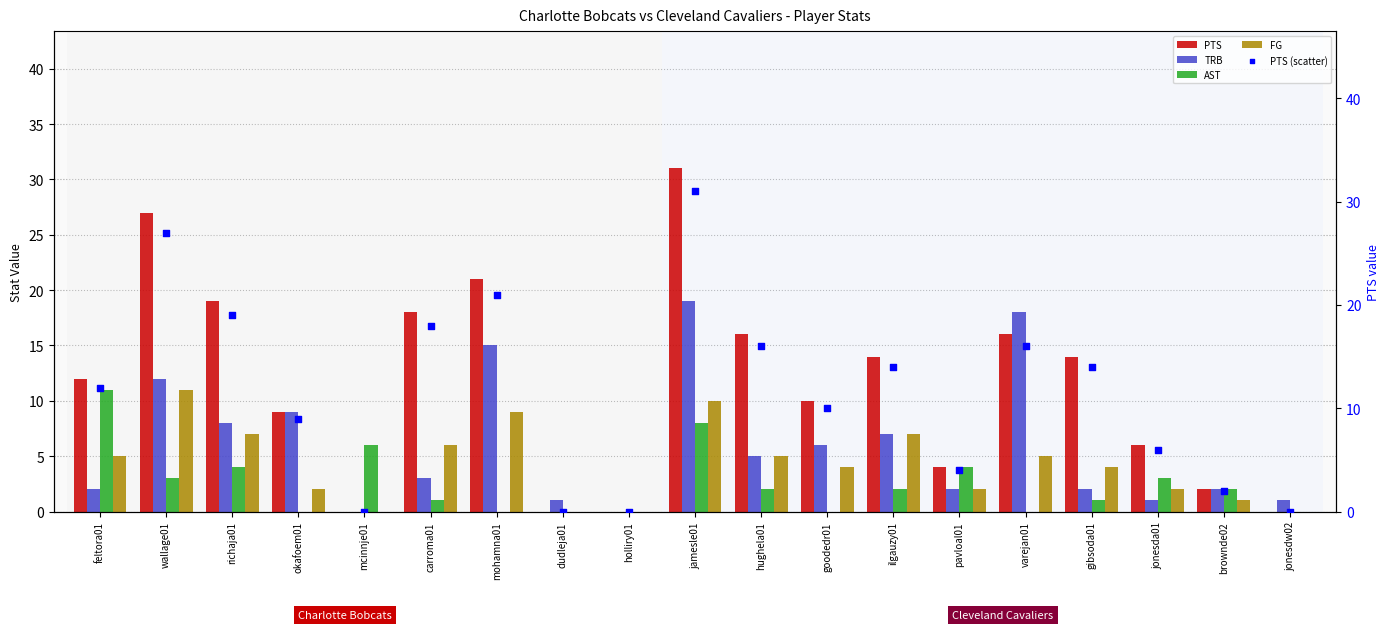

Which series has the widest spread of Y values?

PTS